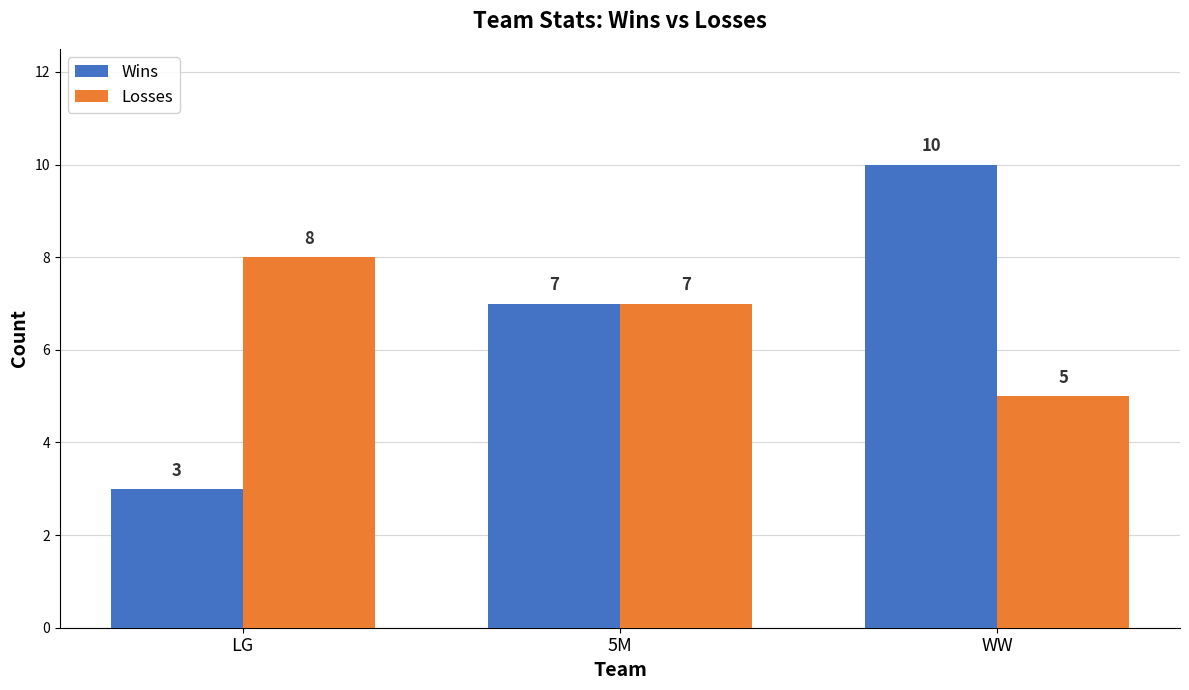

List the labels in order of Wins value, largest first.

WW, 5M, LG